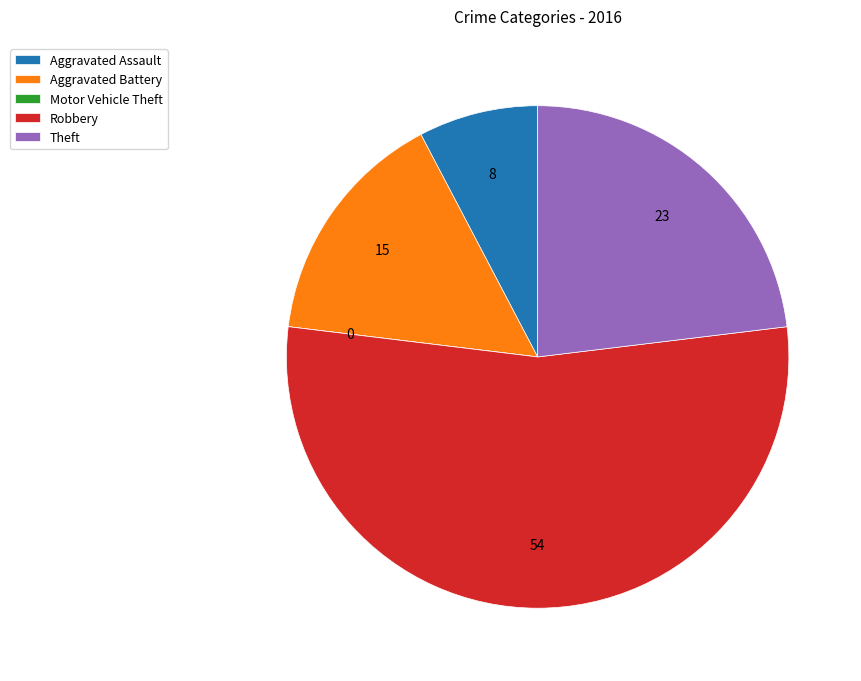

Combined, do Aggravated Assault and Robbery account for over 50%?

Yes